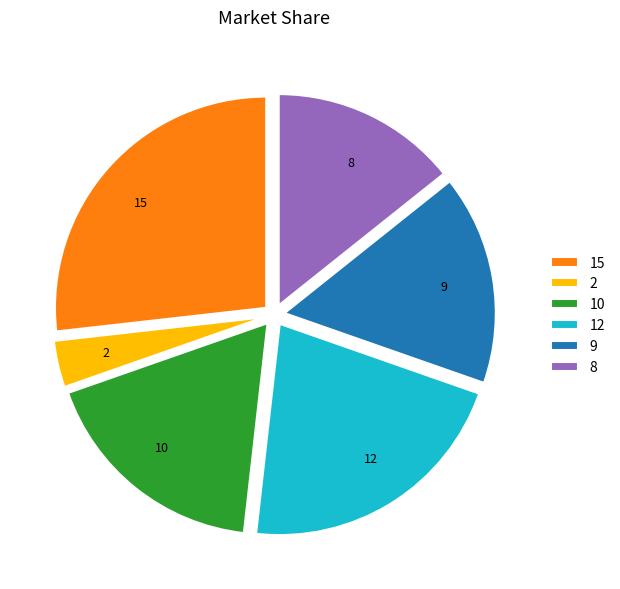

The 9 slice represents 5% of the pie. True or false?

False